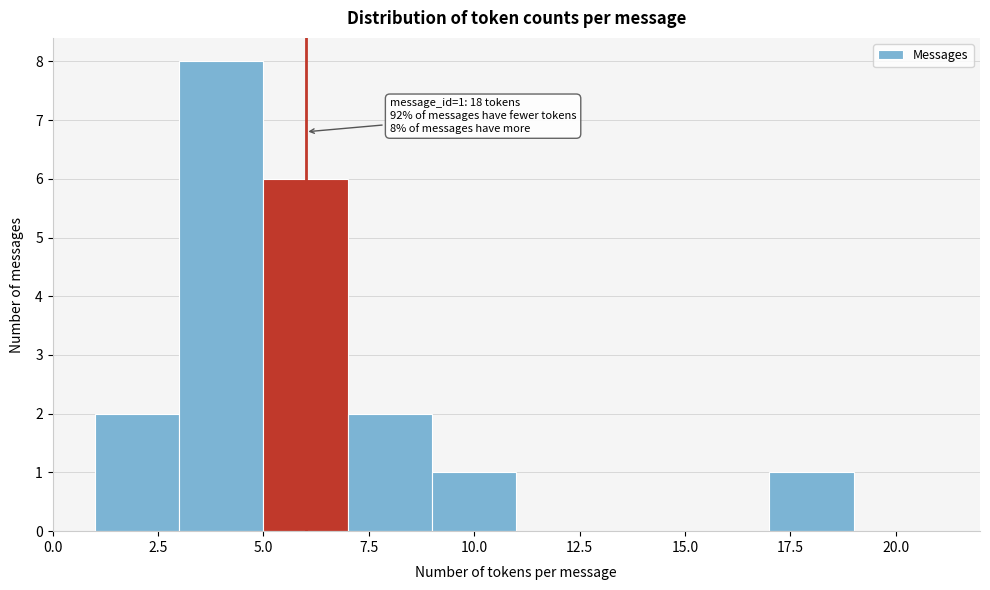

Which range on the x-axis has the tallest bar?

3 to 5